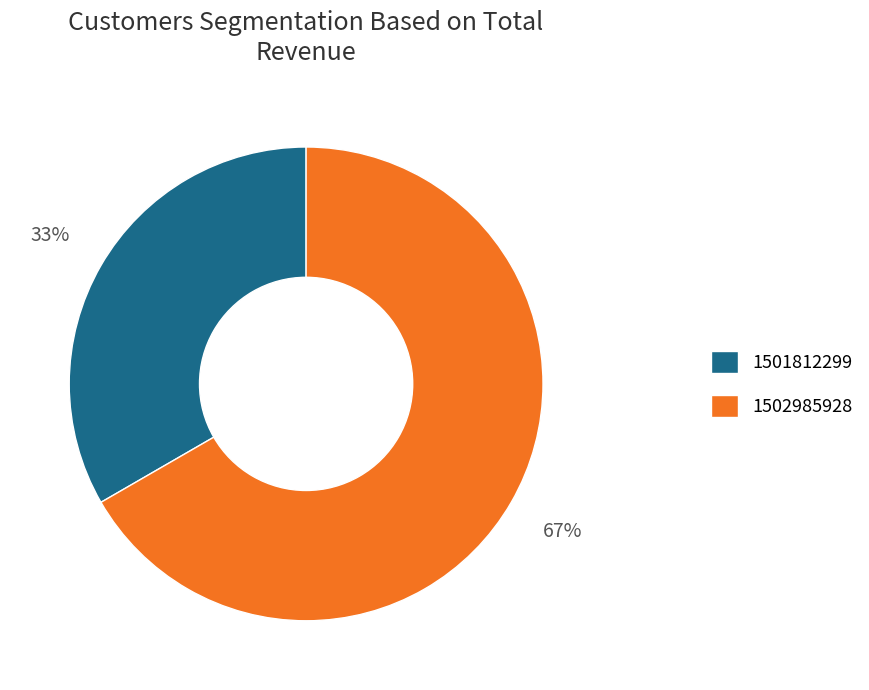

Which slice represents more than half of the pie?

1502985928